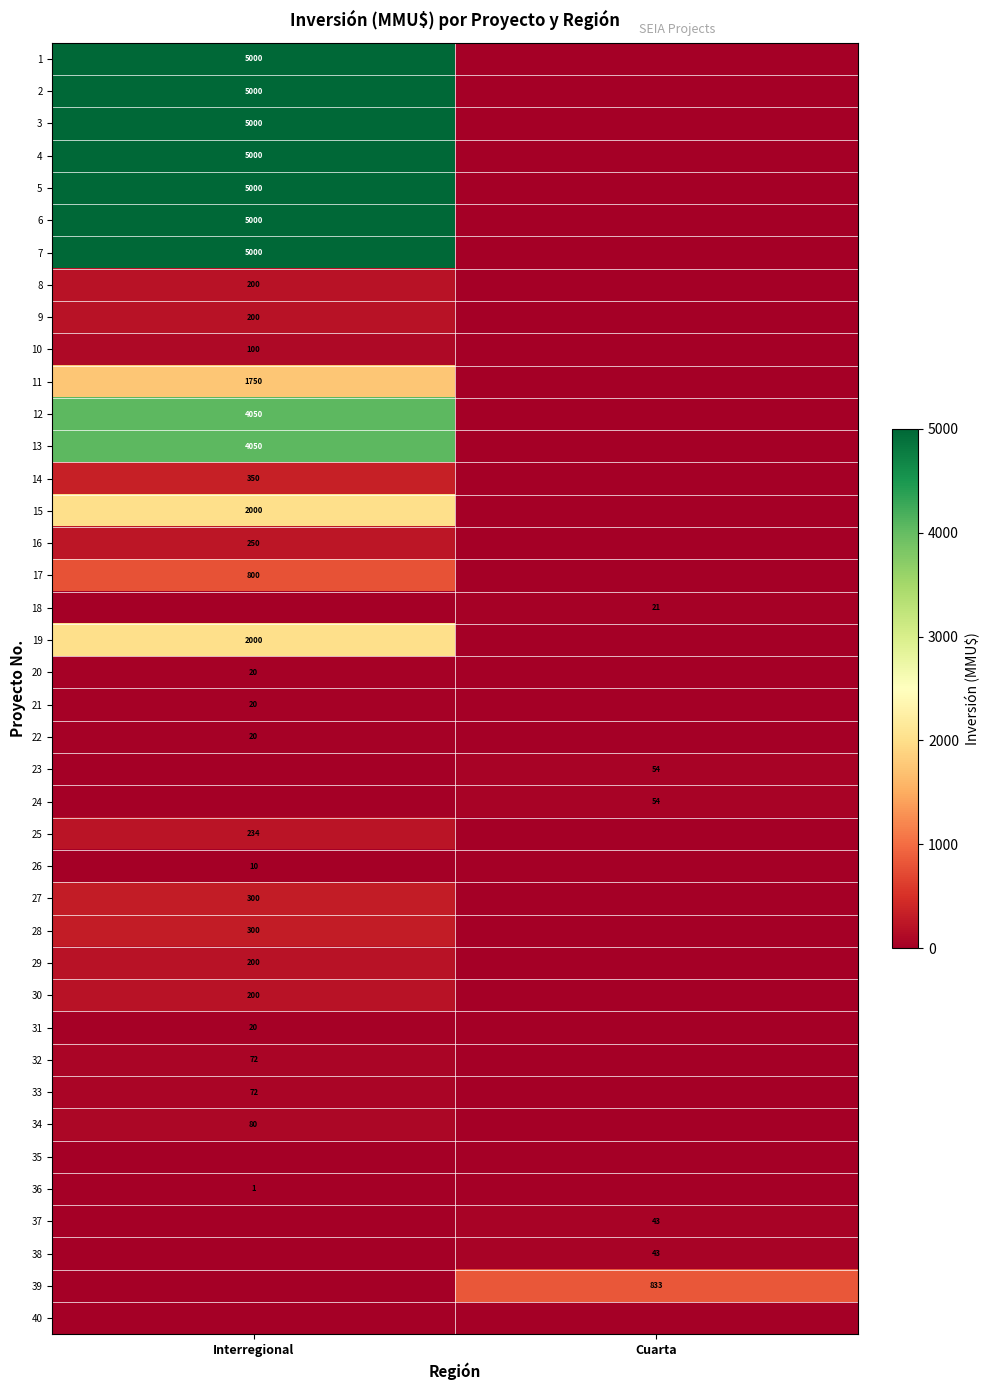

The 3 series shows 8752 at Interregional. True or false?

False